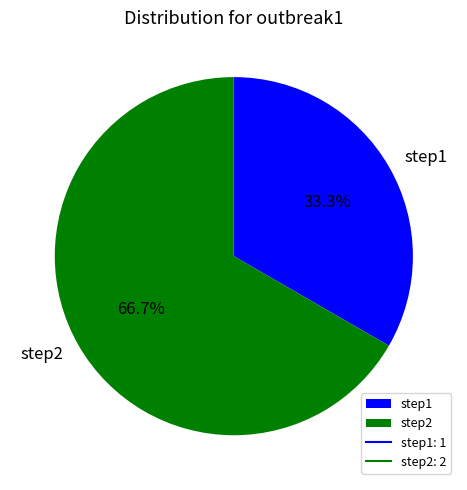

Which slice is the largest?

step2